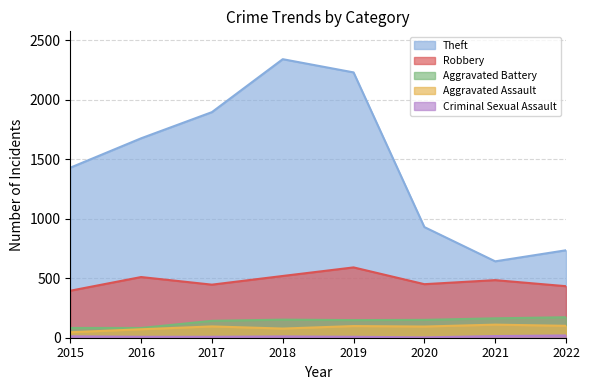

At how many categories does at least one series exceed 833?

6